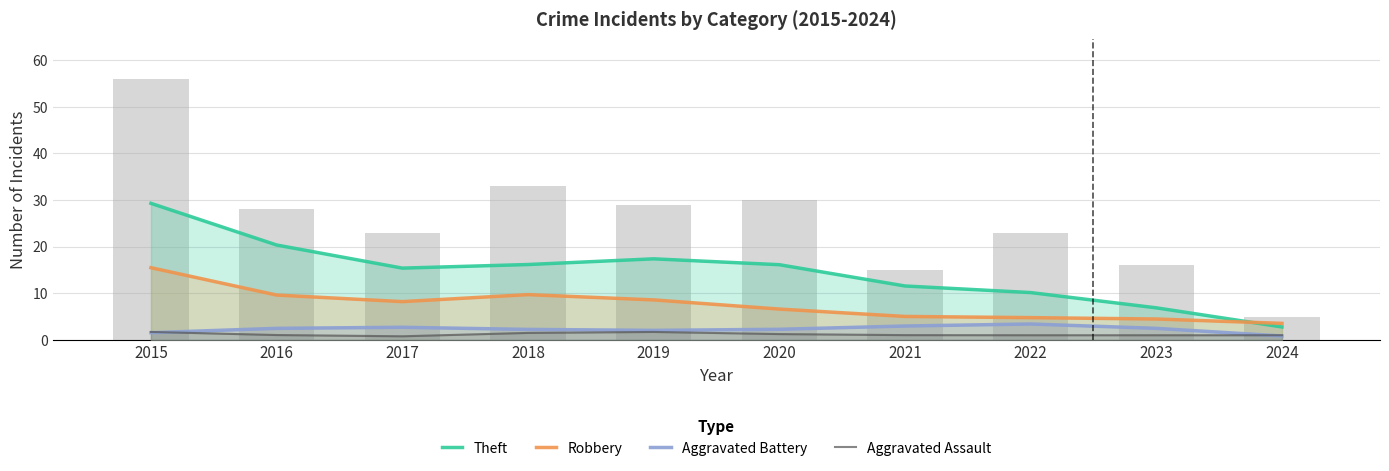

Which series changed the most between 2015 and 2022?

Theft